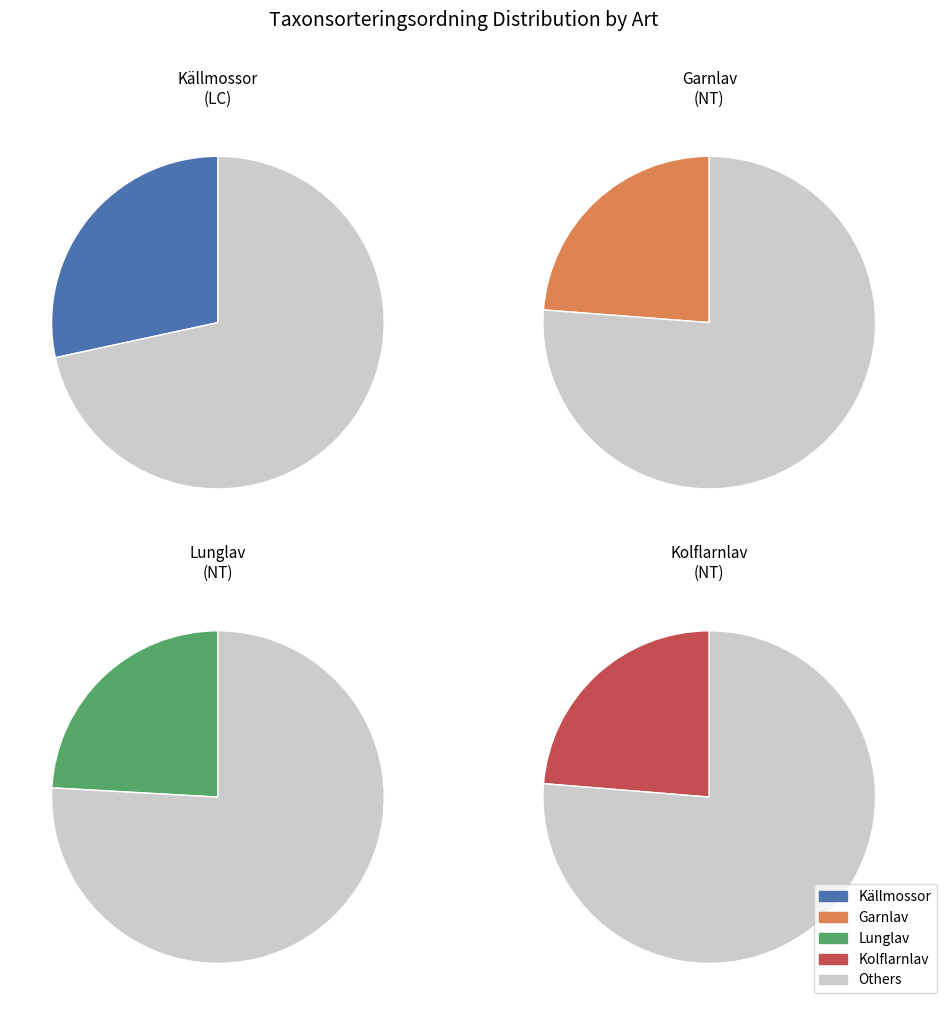

How many segments does this pie chart have?

4